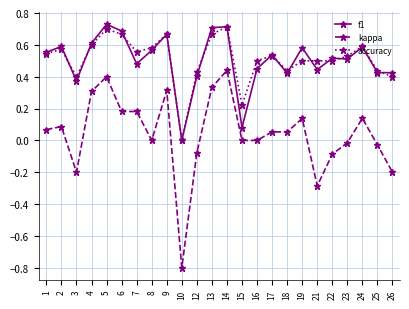

True or false: kappa and accuracy cross at least once.

False